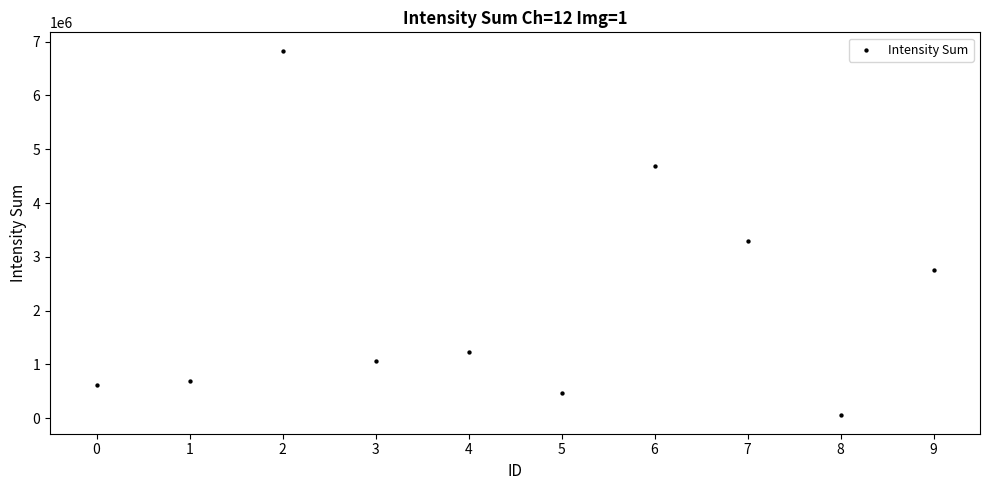

What Y value in the scatter plot is closest to 3442723?

3296530